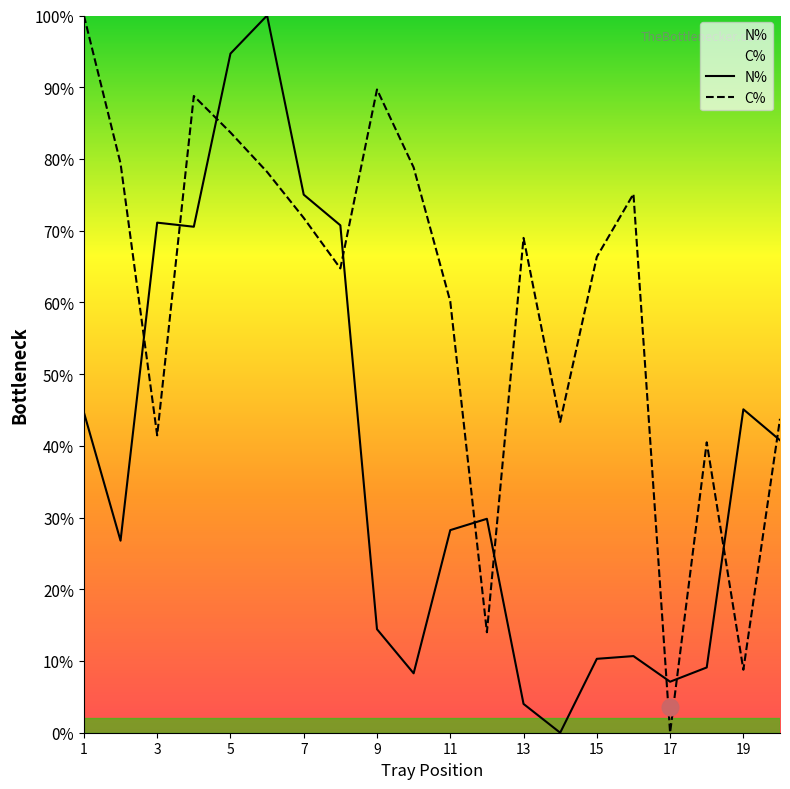

Which series has the largest total across all categories?

C%